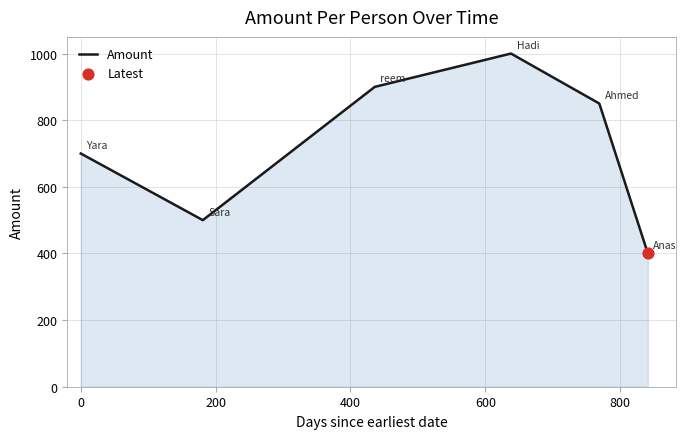

What is the average value?

725